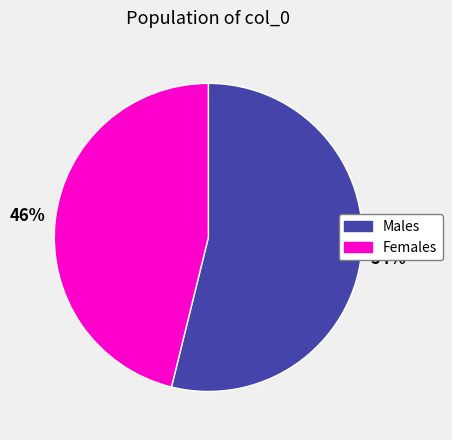

Is there any slice that represents more than half of the pie?

Yes